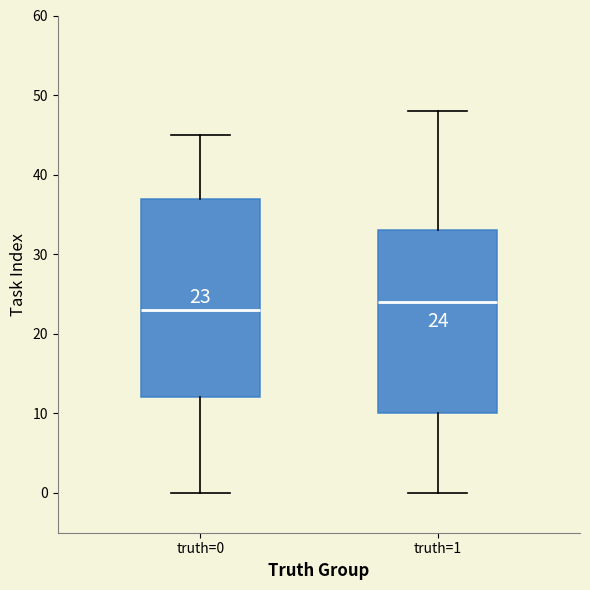

Comparing the boxes themselves (not the whiskers), which one is the tallest?

truth=0